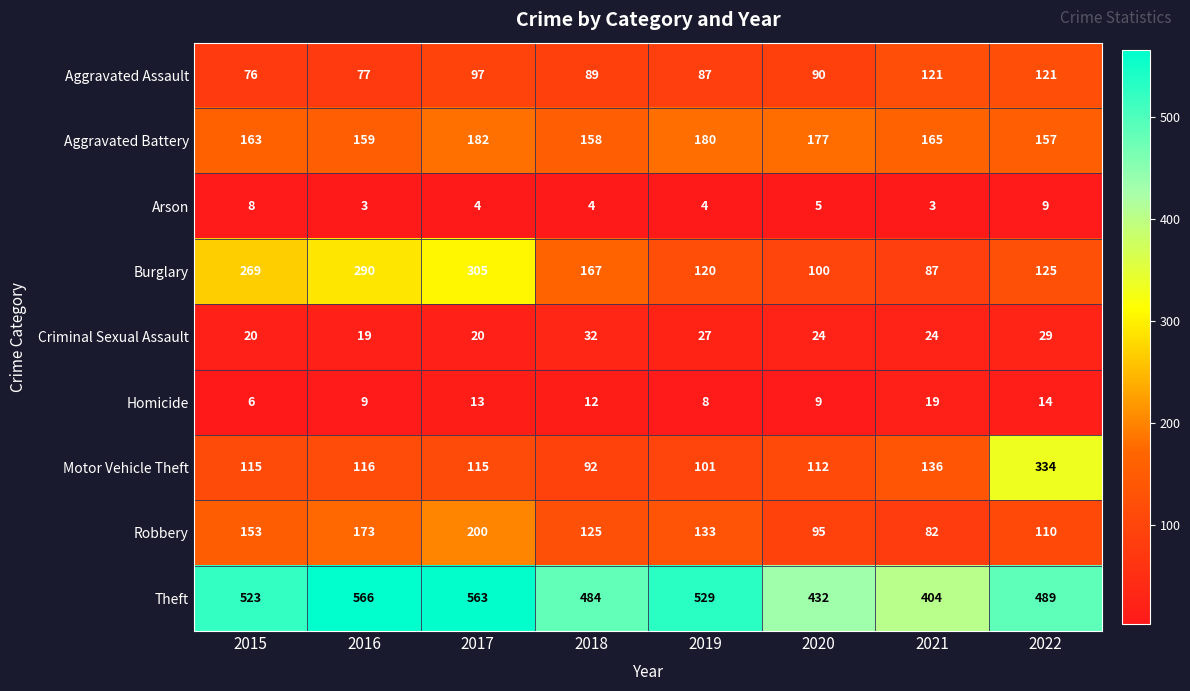

What is the sum of all Aggravated Battery values?

1341